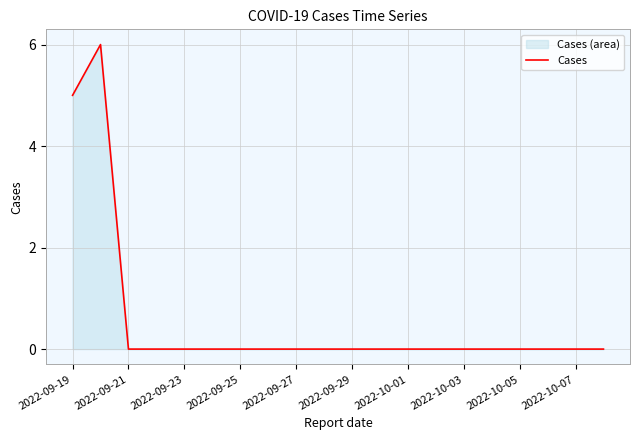

What is the sum of all values?

11